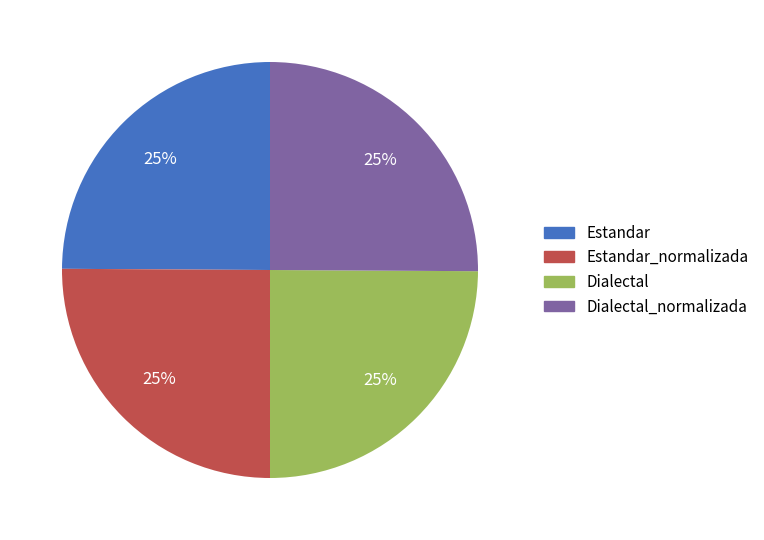

Is there a majority slice in this chart?

No